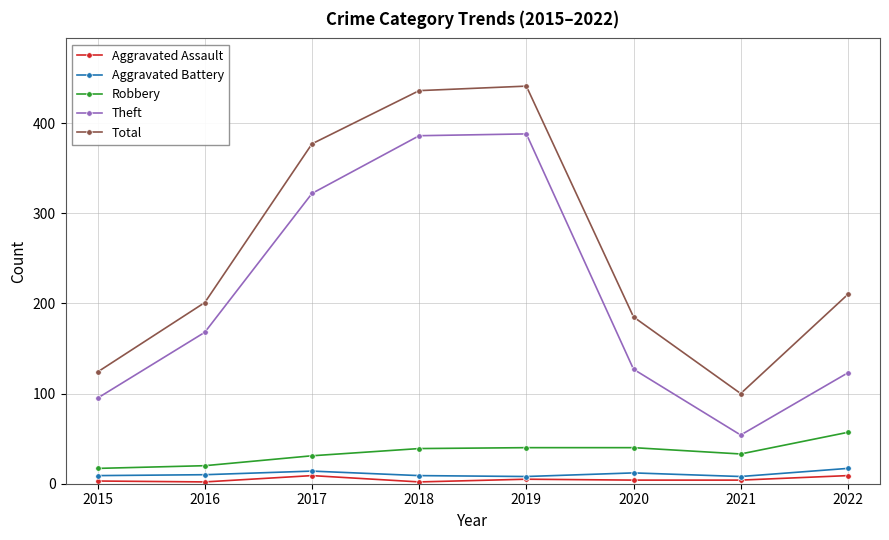

What is the average value of the Robbery series?

35